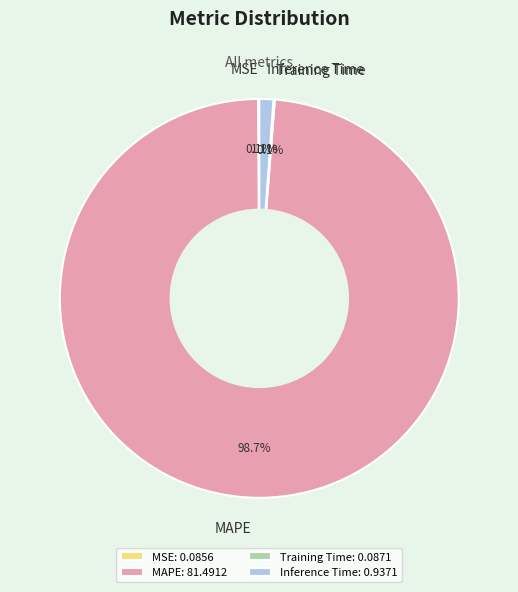

Does MAPE represent more than half of the total?

Yes